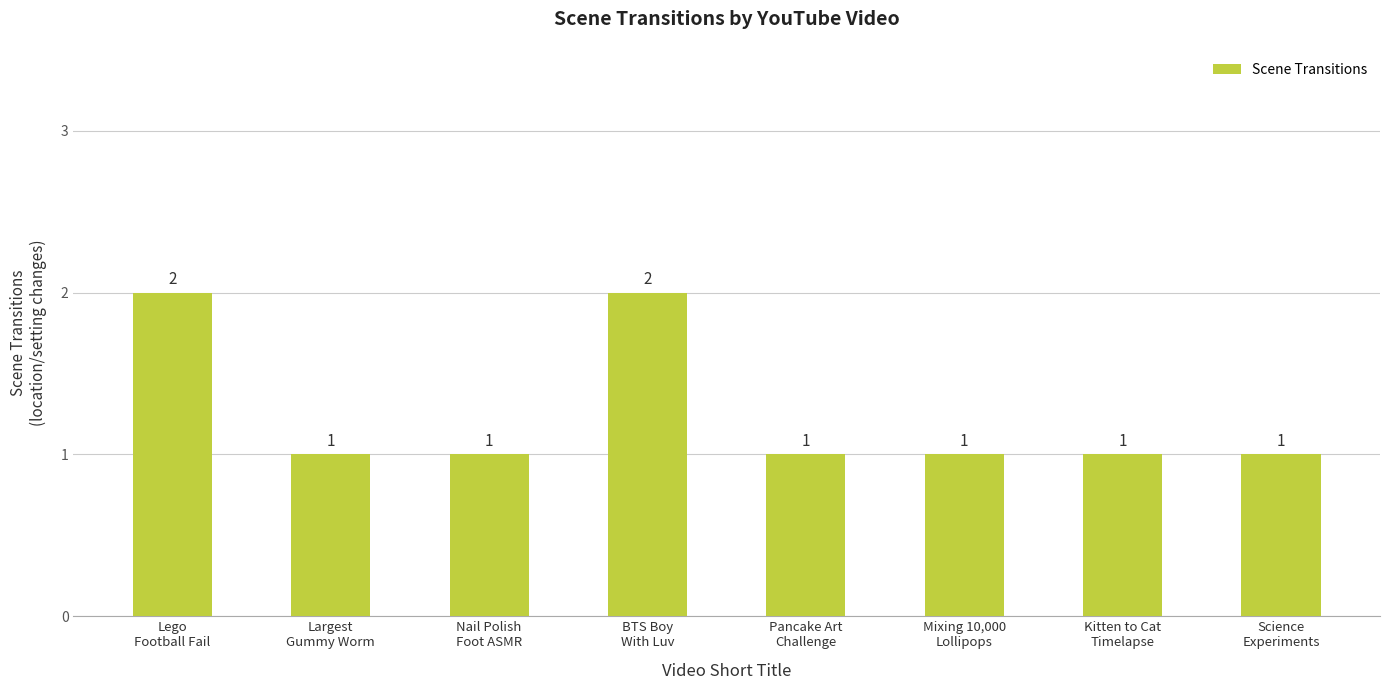

What is the value of the 4th bar from the left?

2